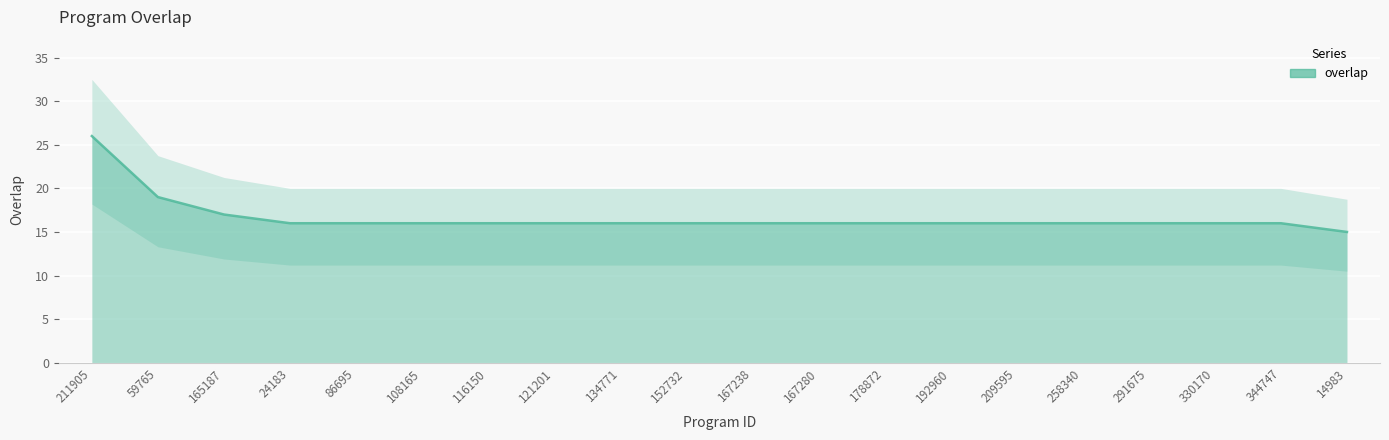

What is the label of the 18th point from the left?

330170